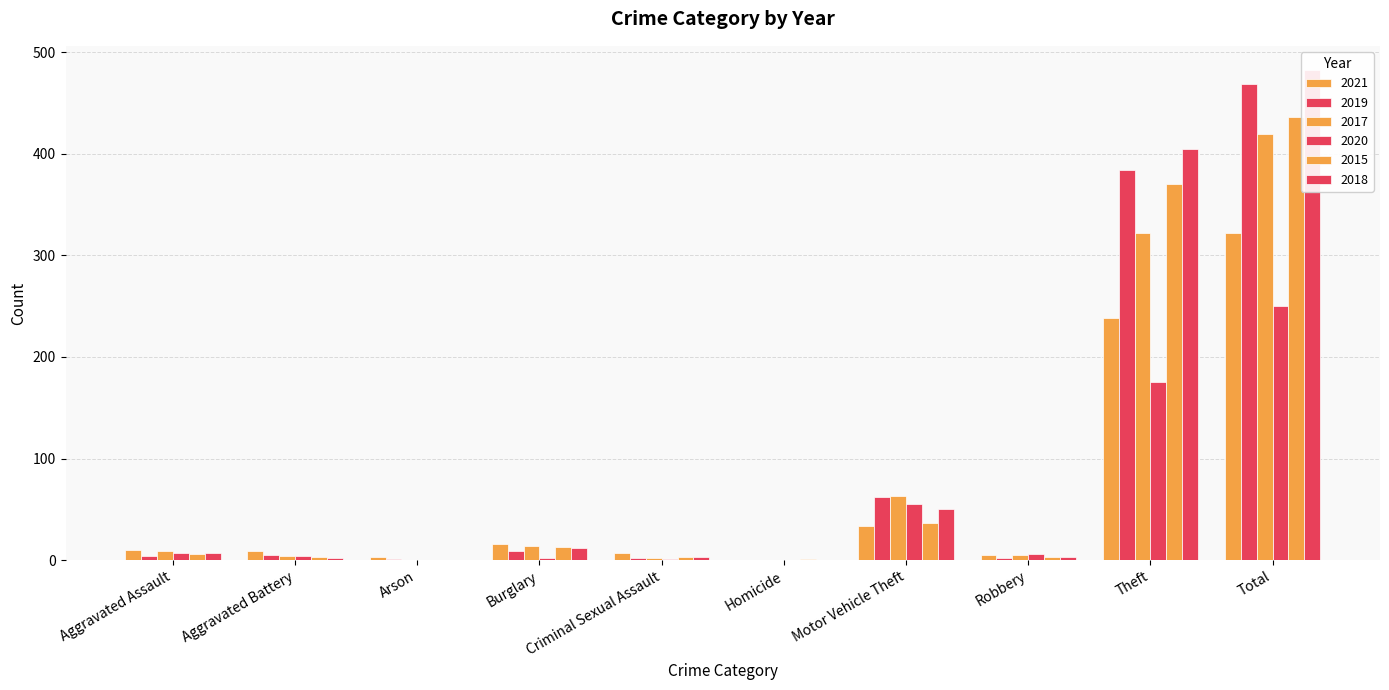

How many values in the 2018 series exceed 7?

4